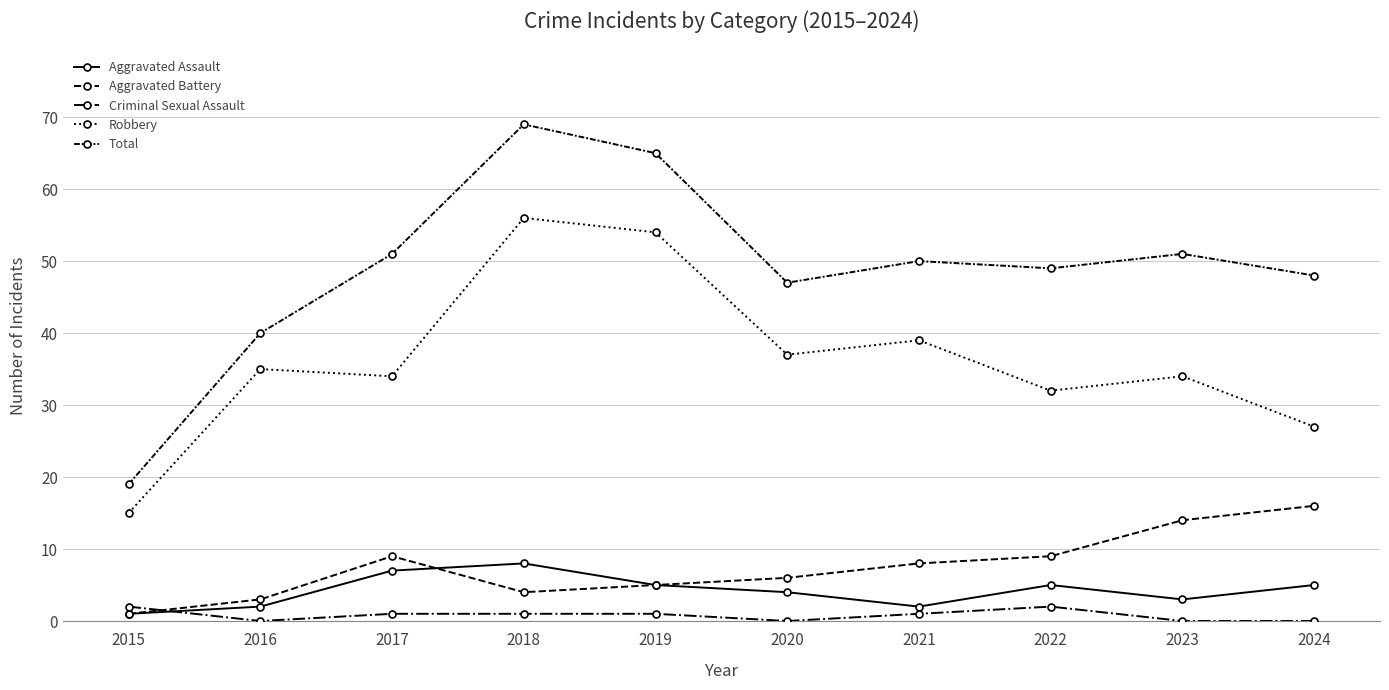

True or false: Aggravated Assault and Total intersect in this chart.

False